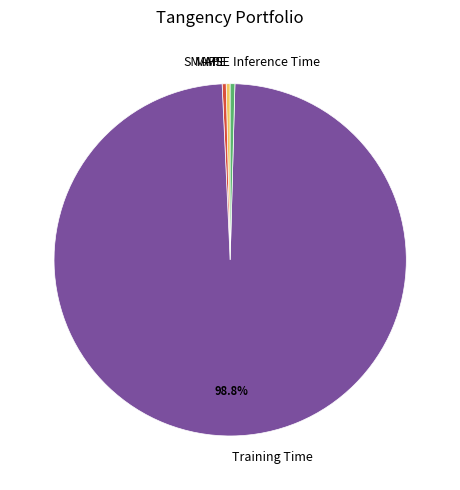

What is the majority slice?

Training Time